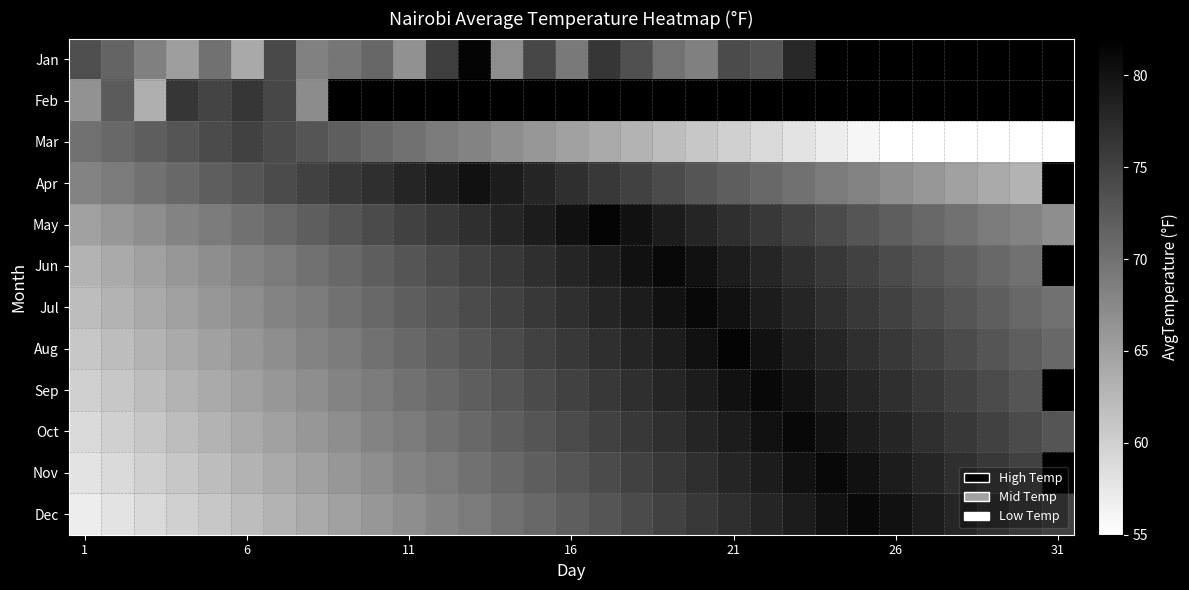

Rank the series by their average value, from lowest to highest.

Aug, Sep, Oct, Nov, Dec, Jan, Feb, Mar, Apr, May, Jun, Jul